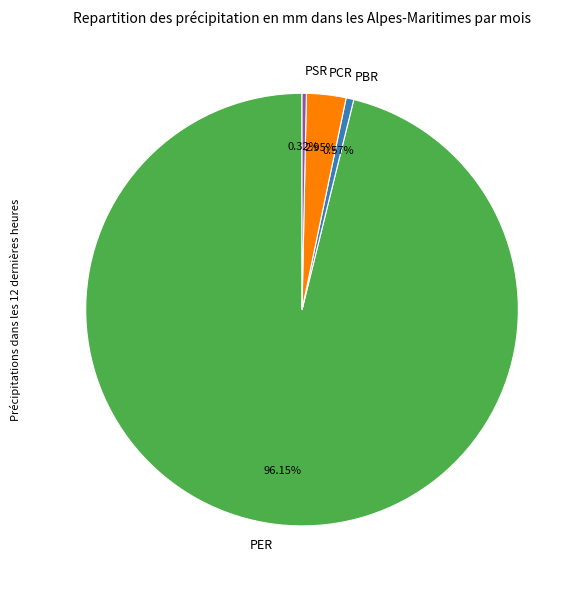

Between PSR and PER, which is larger?

PER